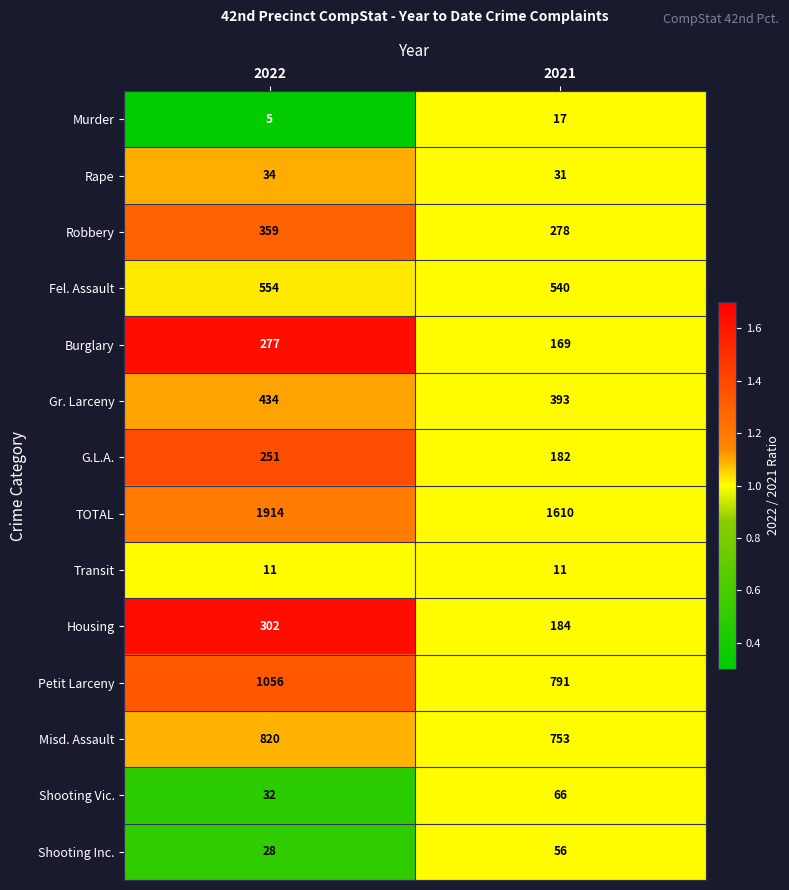

Rank the series at 2021 from highest to lowest value.

TOTAL, Petit Larceny, Misd. Assault, Fel. Assault, Gr. Larceny, Robbery, Housing, G.L.A., Burglary, Shooting Vic., Shooting Inc., Rape, Murder, Transit